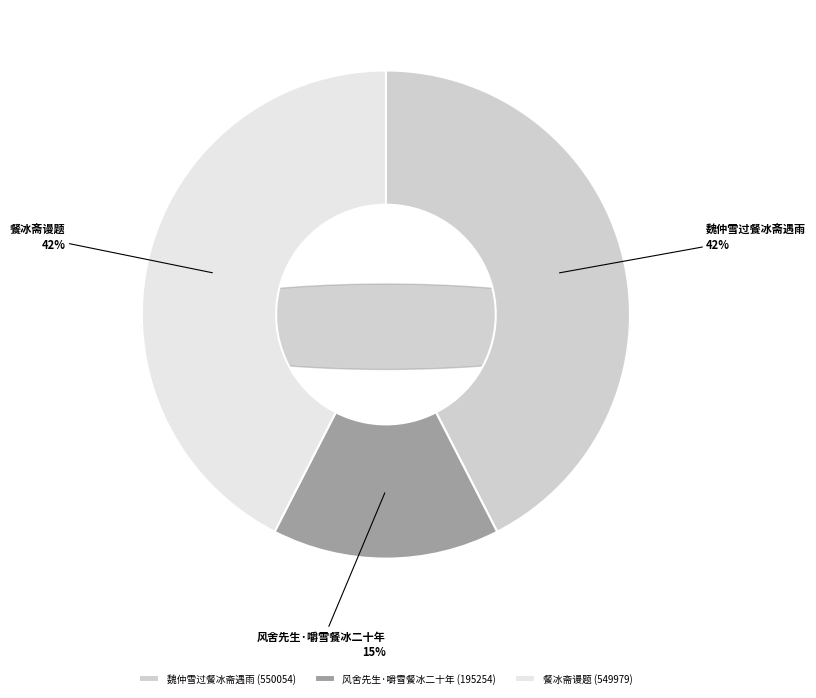

Between 餐冰斋谩题 and 魏仲雪过餐冰斋遇雨, which is larger?

魏仲雪过餐冰斋遇雨